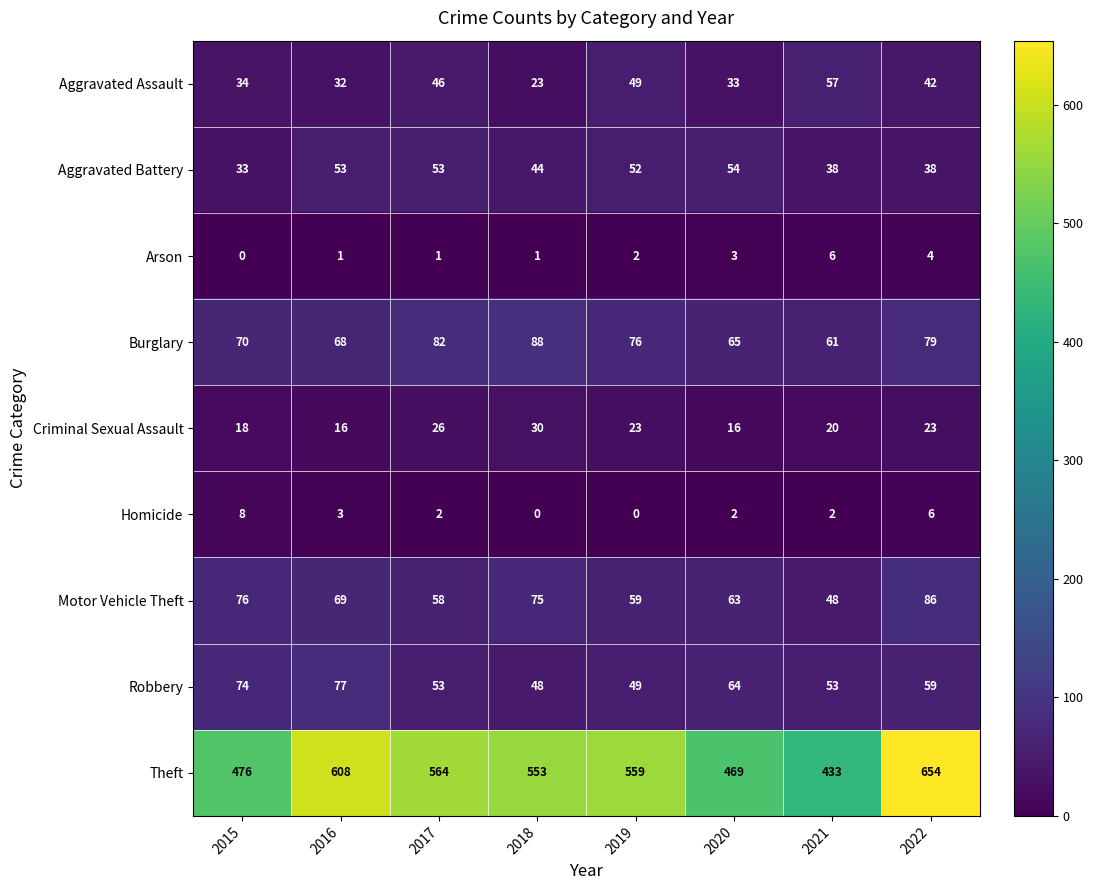

What value does the Arson series have at 2020?

3